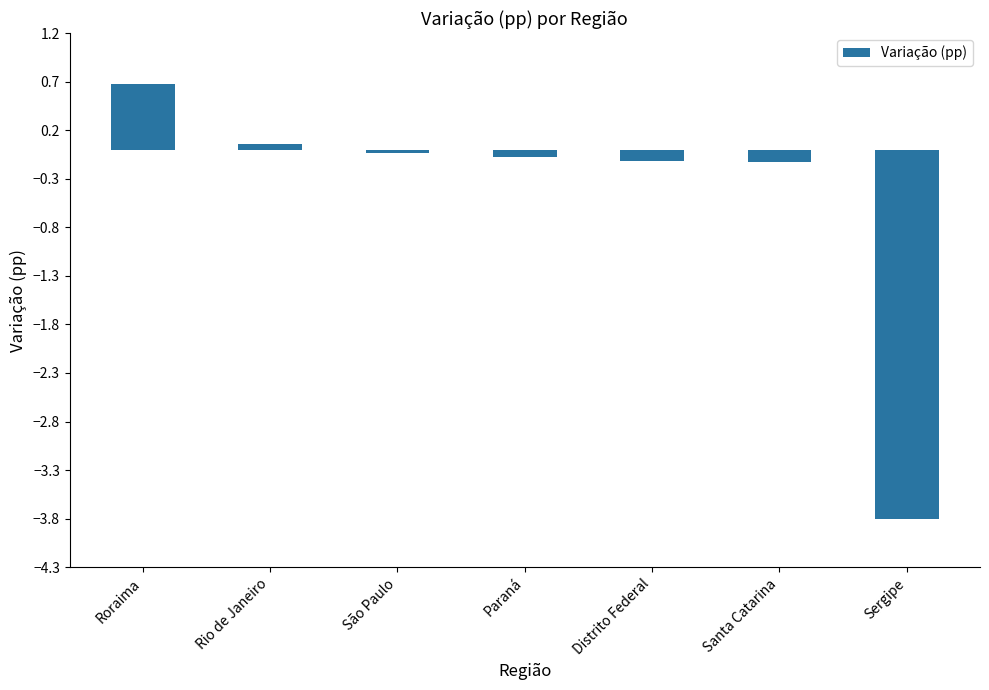

What is the label of the 5th bar from the left?

Distrito Federal